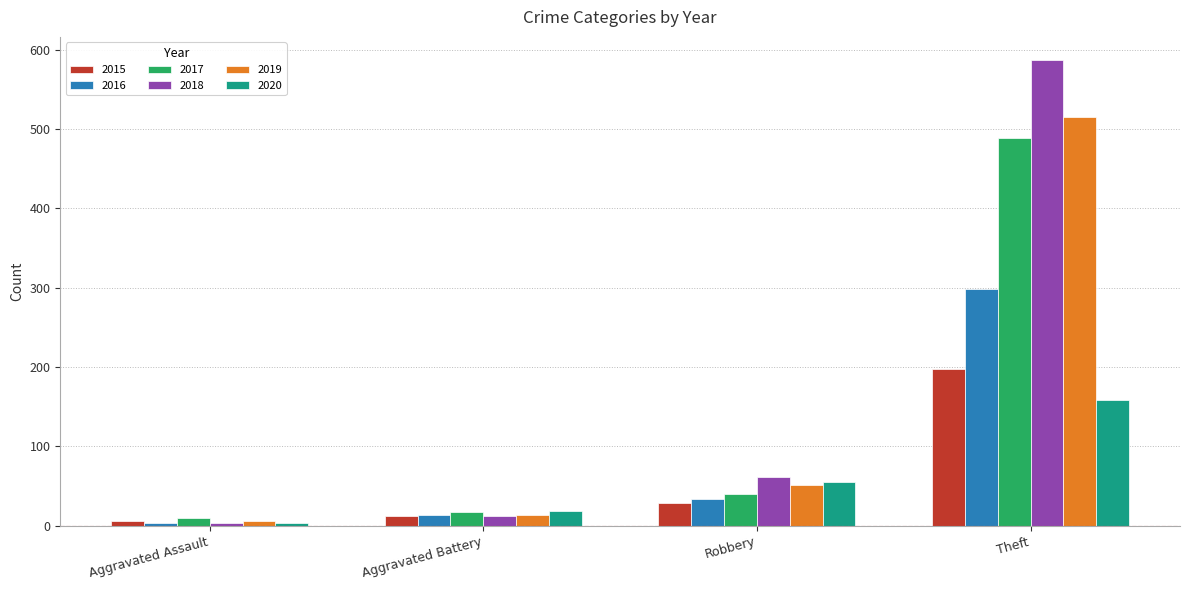

How many distinct data groups are displayed?

6